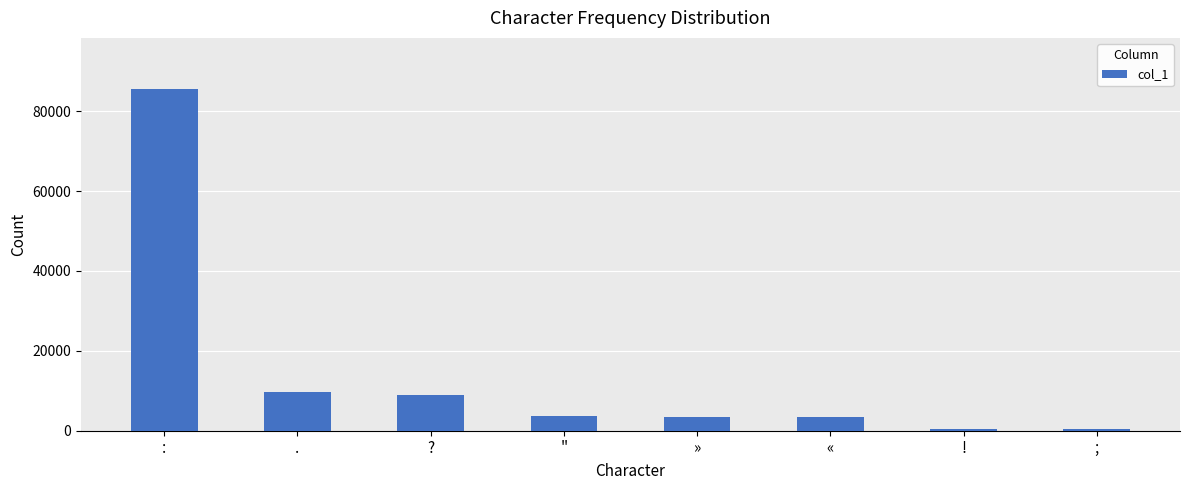

At which label does the data first exceed 3708?

: